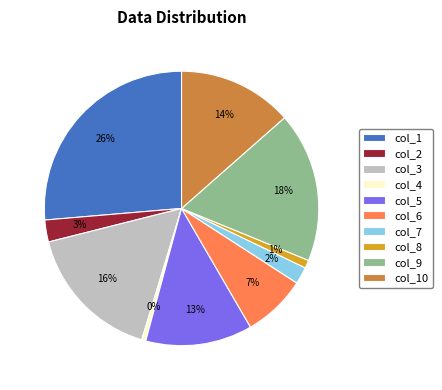

Combined, do col_6 and col_10 account for over 50%?

No